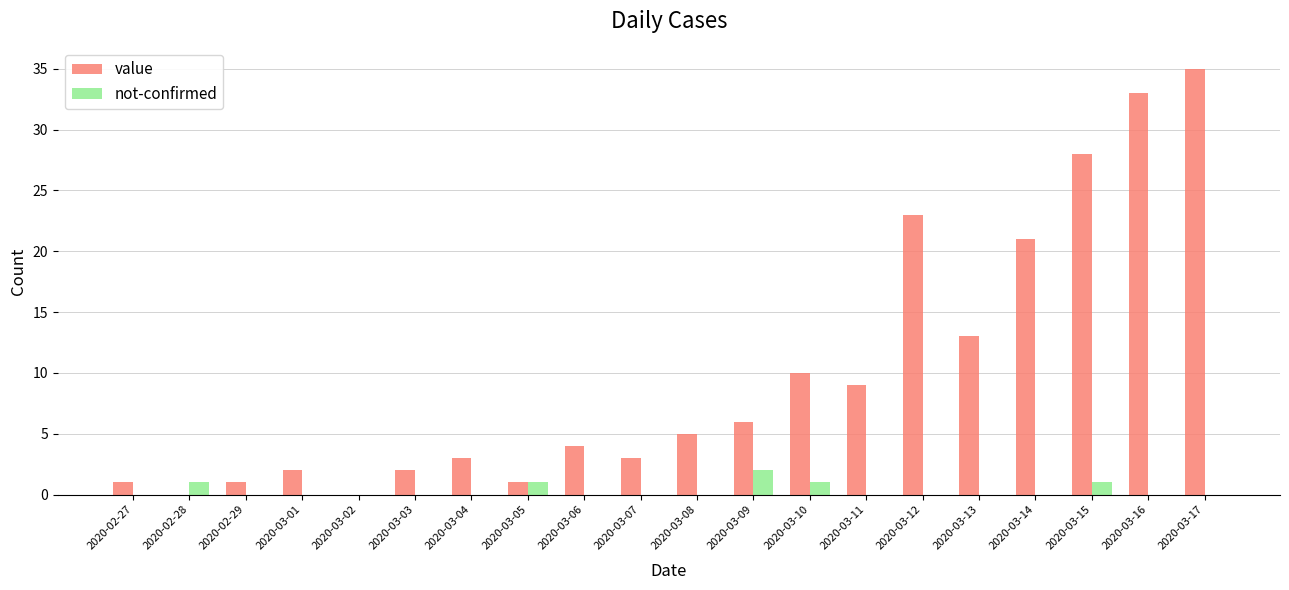

The value series shows 2 at 2020-03-01. True or false?

True